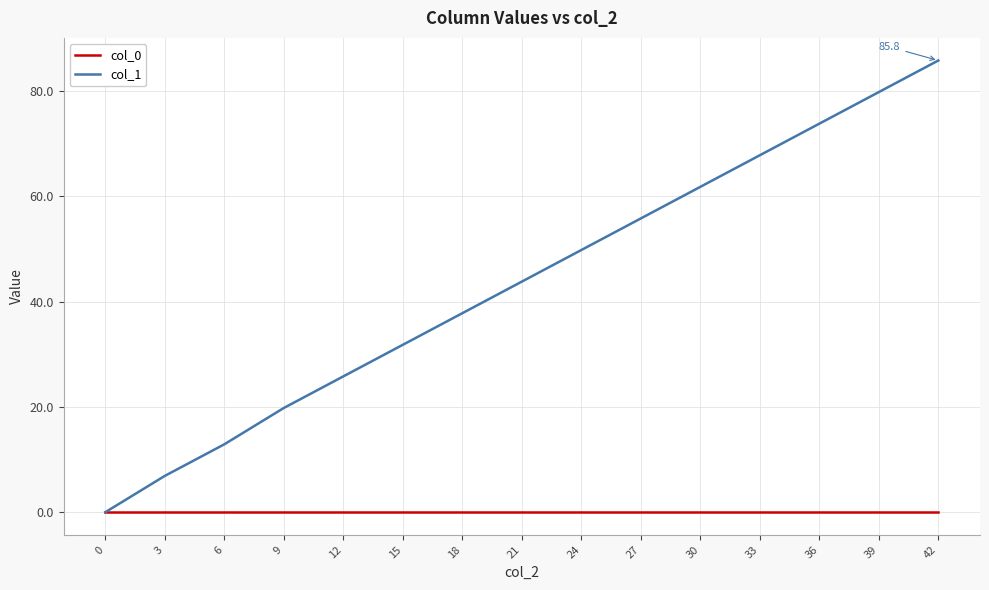

Which series has the largest total across all categories?

col_1